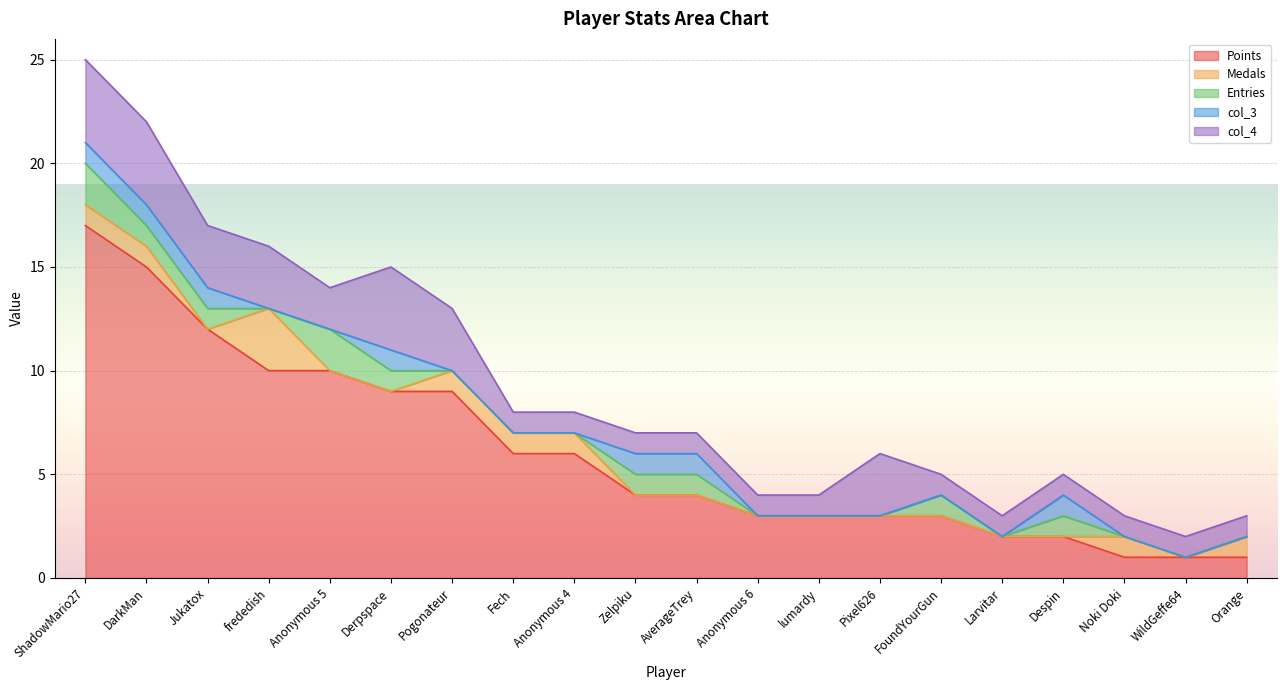

Which series has the largest total across all categories?

Points